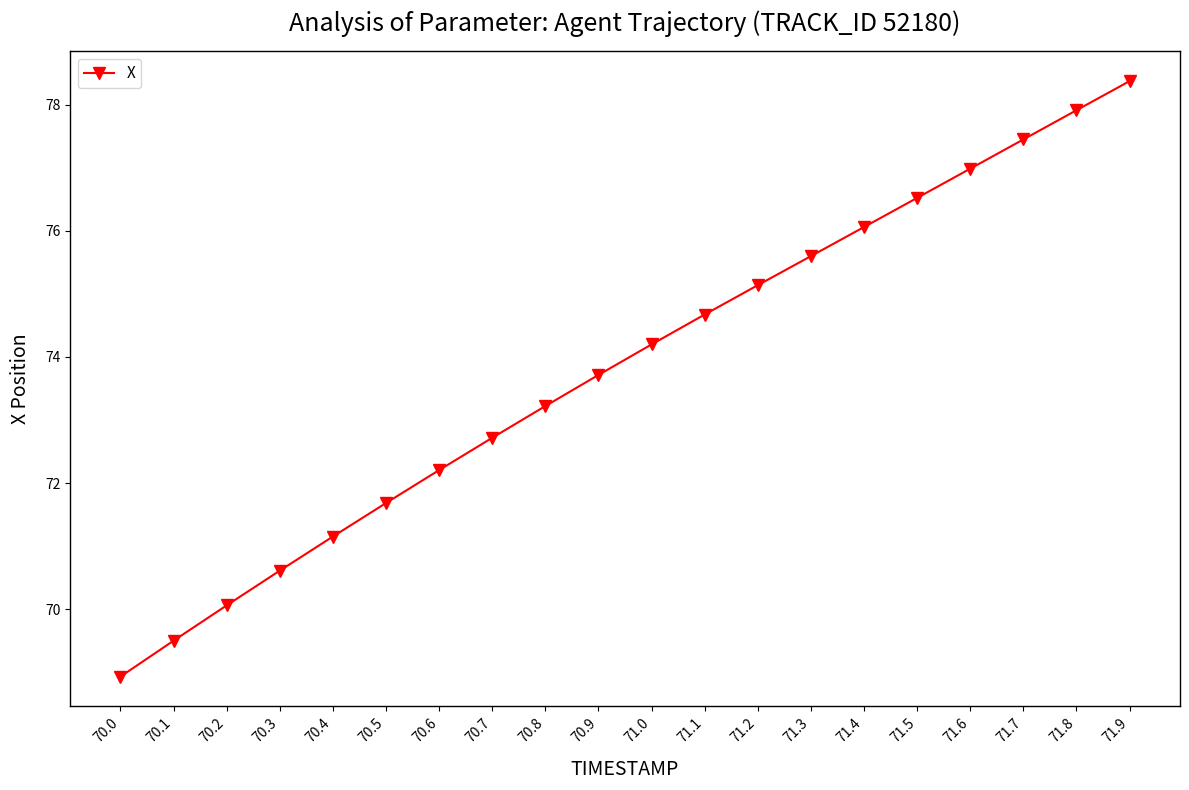

Approximately how many times larger is the value at 70.9 compared to 71.3?

1.0